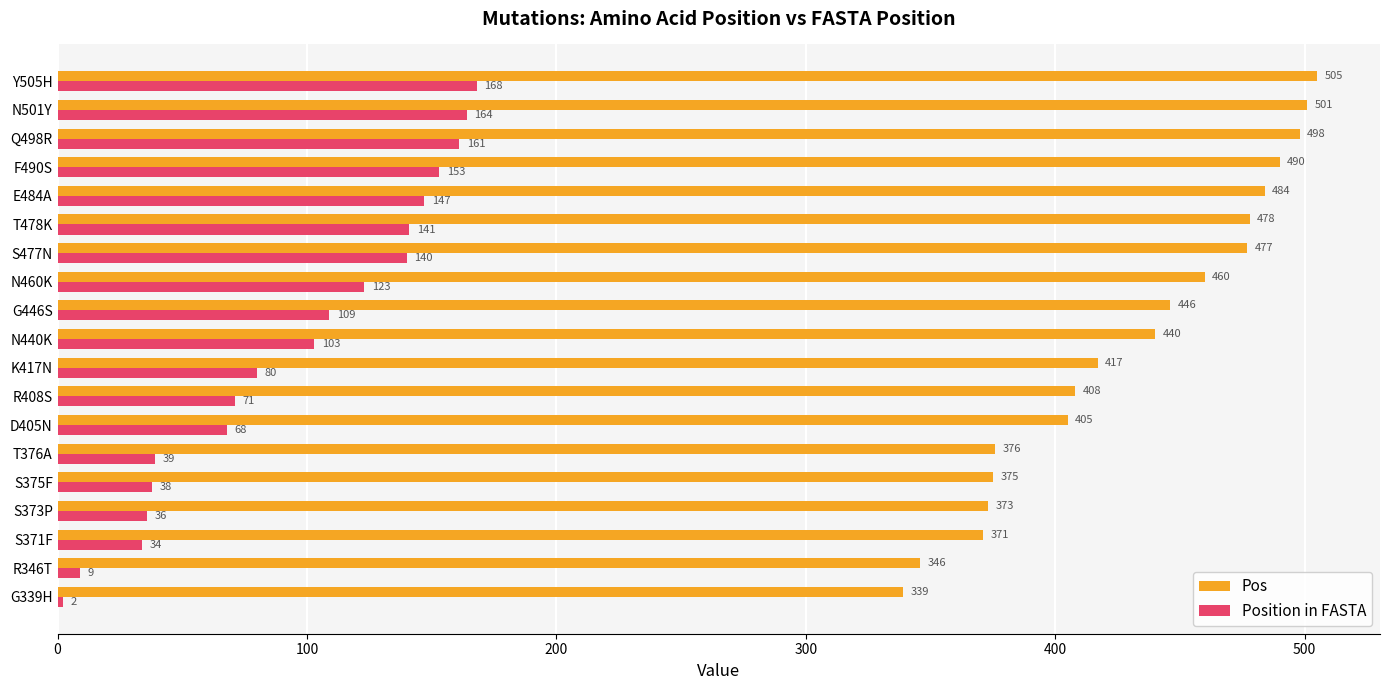

What value does the Pos series have at N460K, to the nearest 50?

450